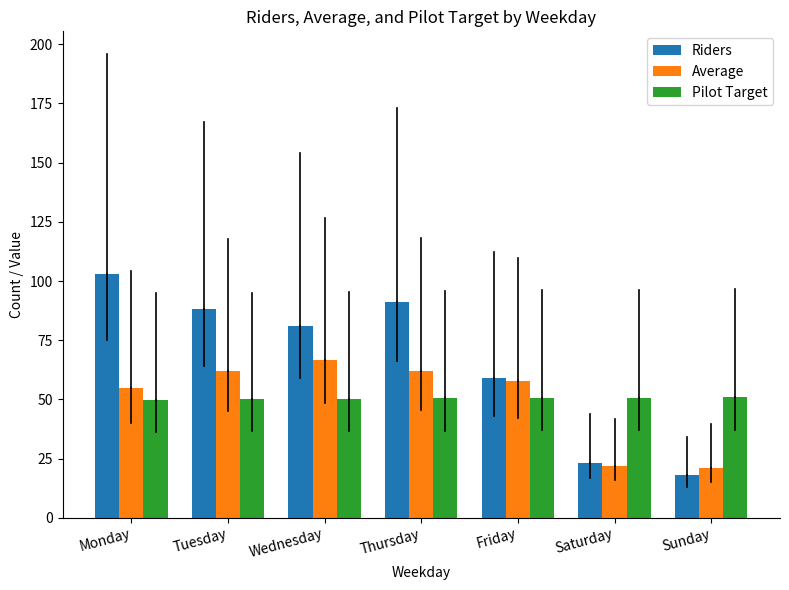

Read the Riders value at Wednesday.

81.0